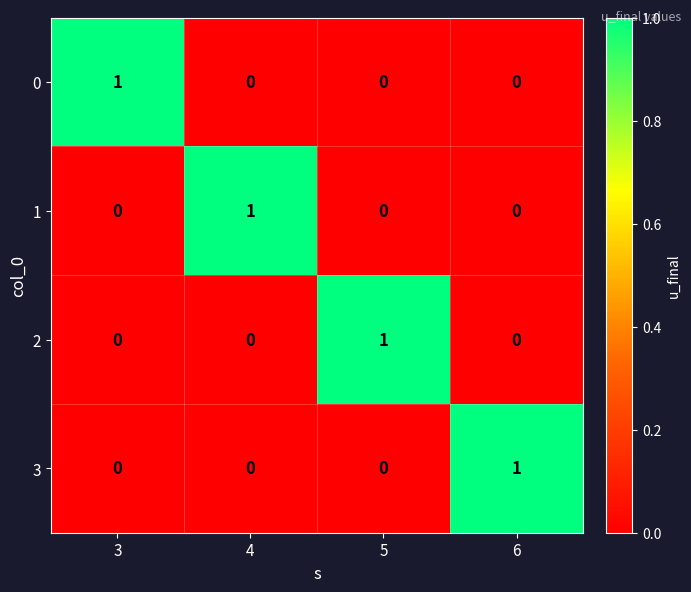

The 2 series shows 0 at 4. True or false?

True